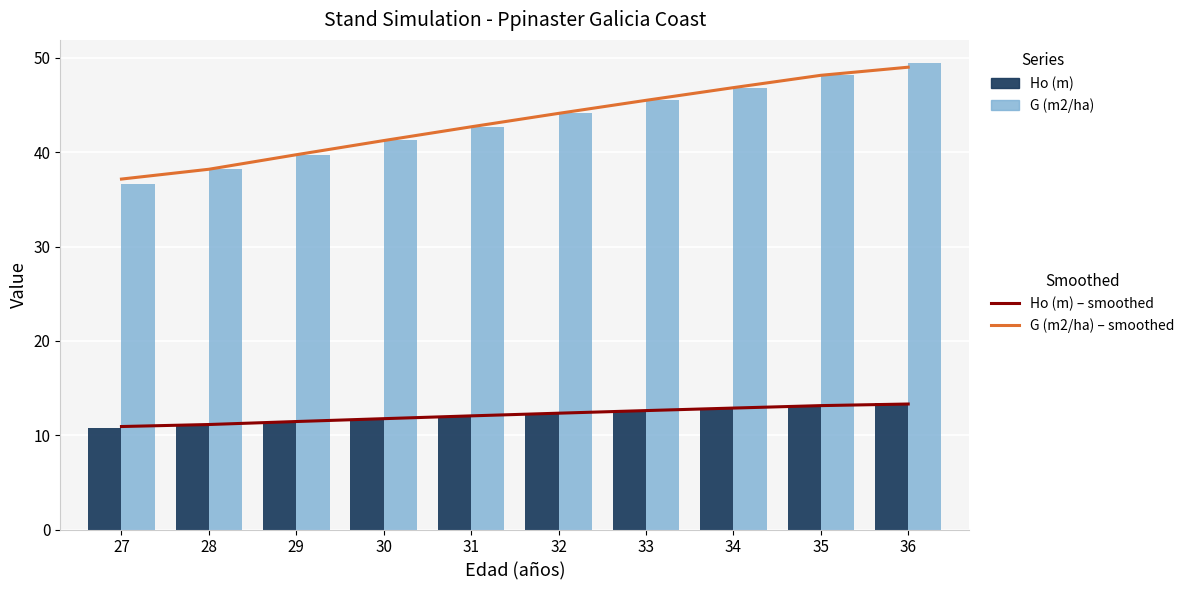

List the series in order of their peak value, lowest first.

Ho (m) – smoothed, Ho (m), G (m2/ha) – smoothed, G (m2/ha)